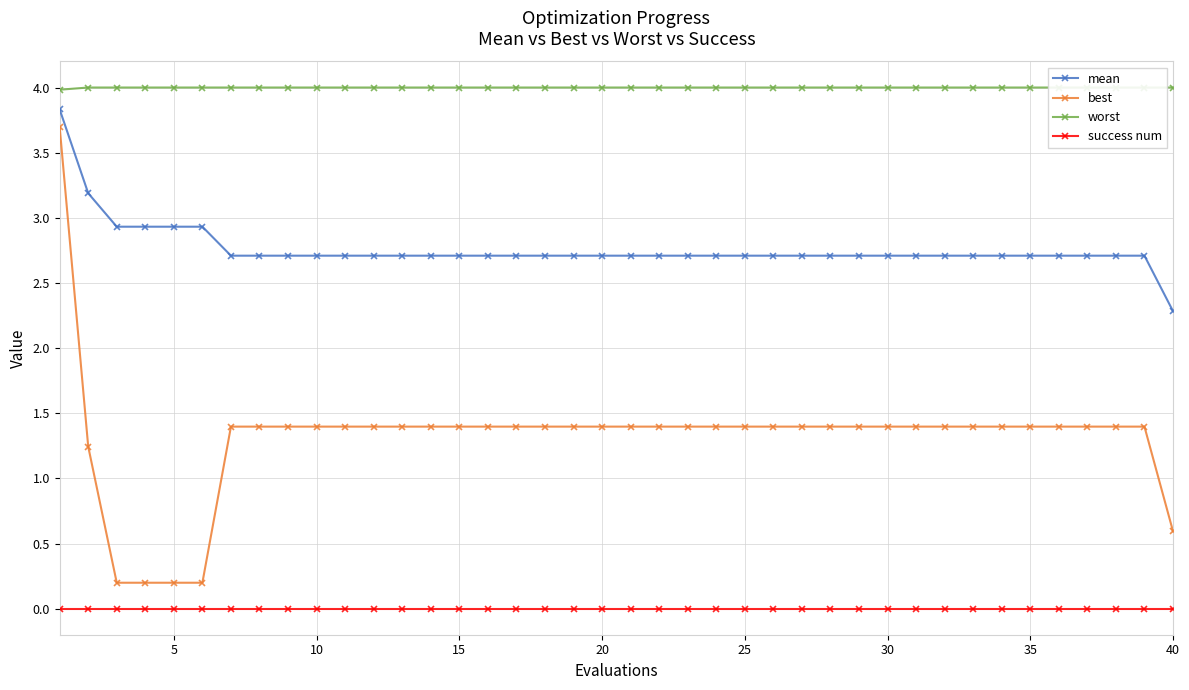

What is the lowest value of the mean series?

2.3